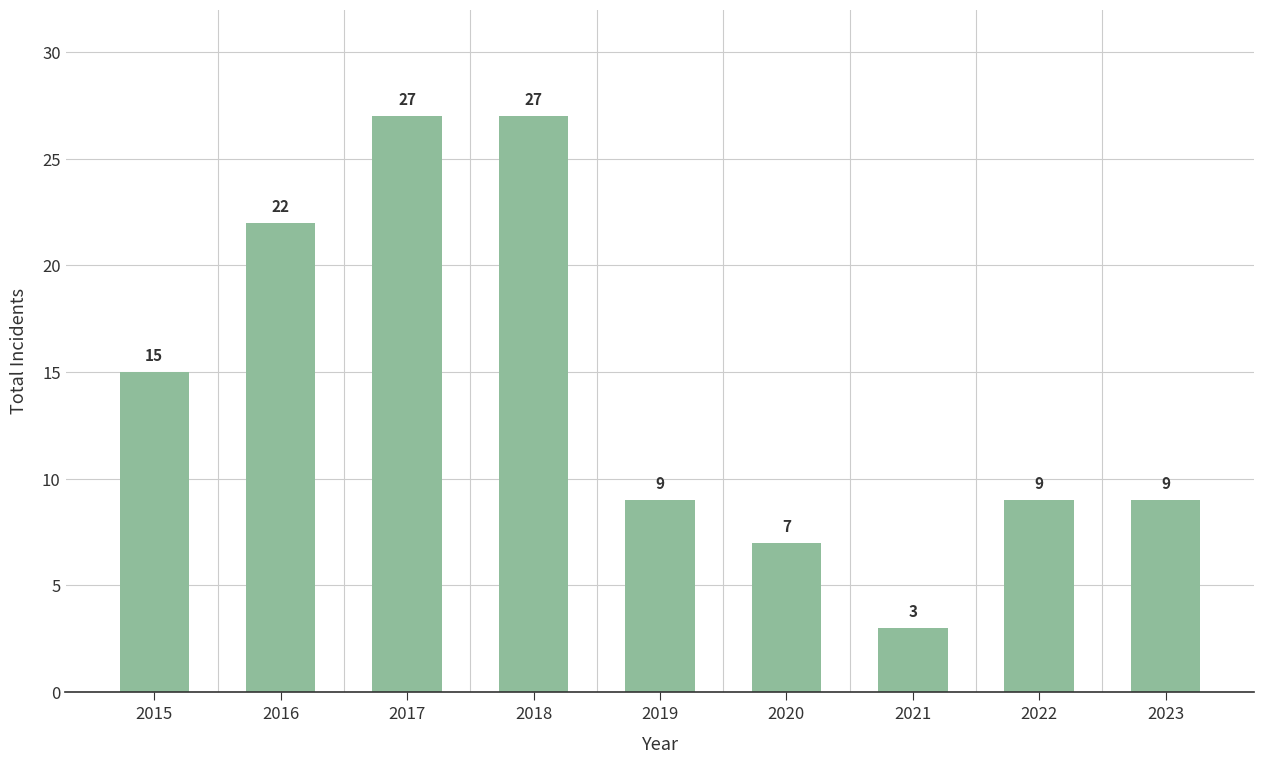

What is the ratio of the value at 2016 to the value at 2017?

0.8